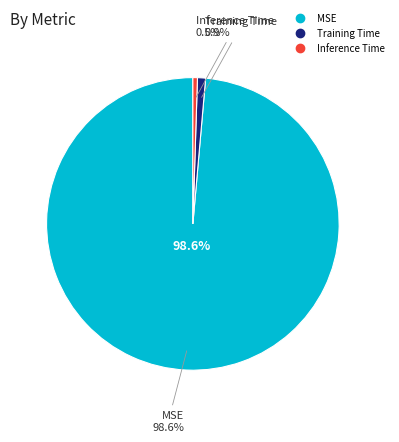

Which slice is the largest?

MSE